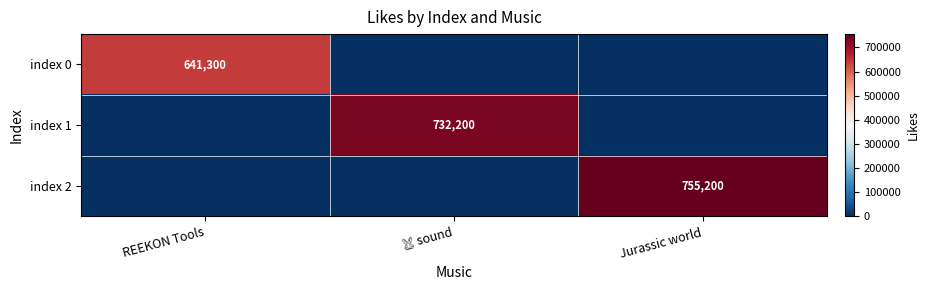

At how many categories does at least one series exceed 117805?

3